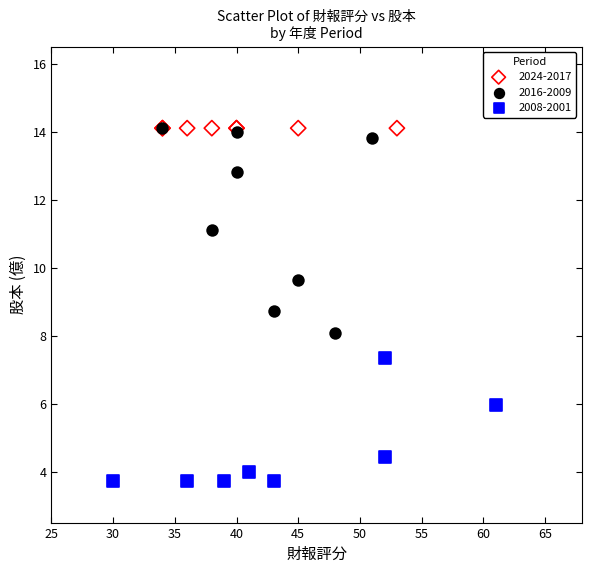

Which series reaches the minimum Y coordinate?

2008-2001